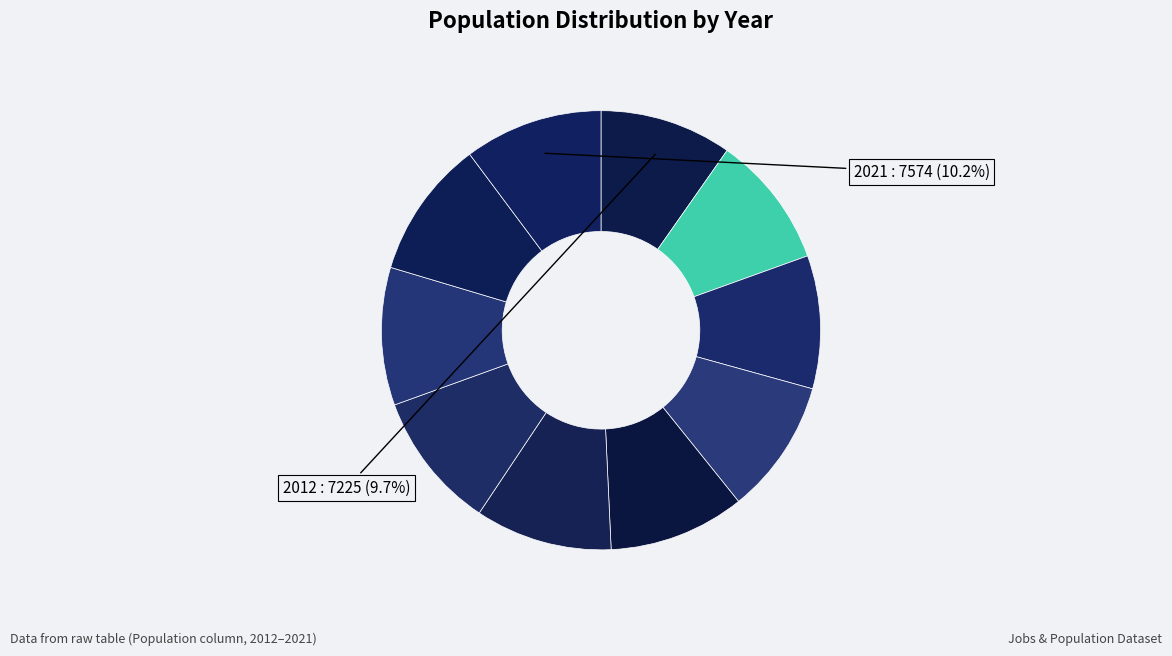

How many segments does this pie chart have?

10